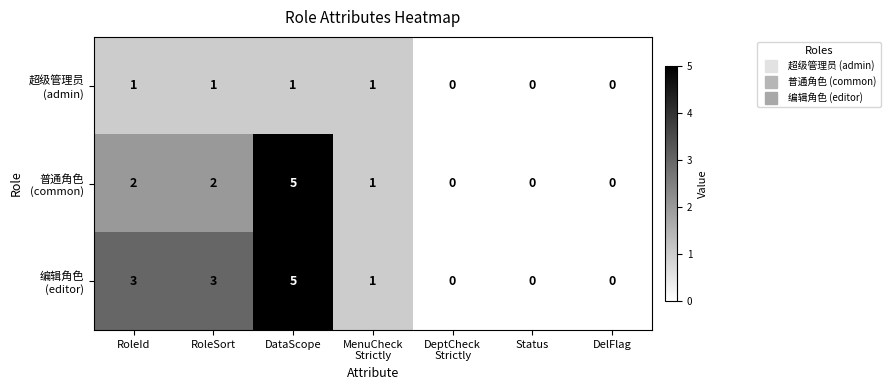

How many series are shown in this chart?

3